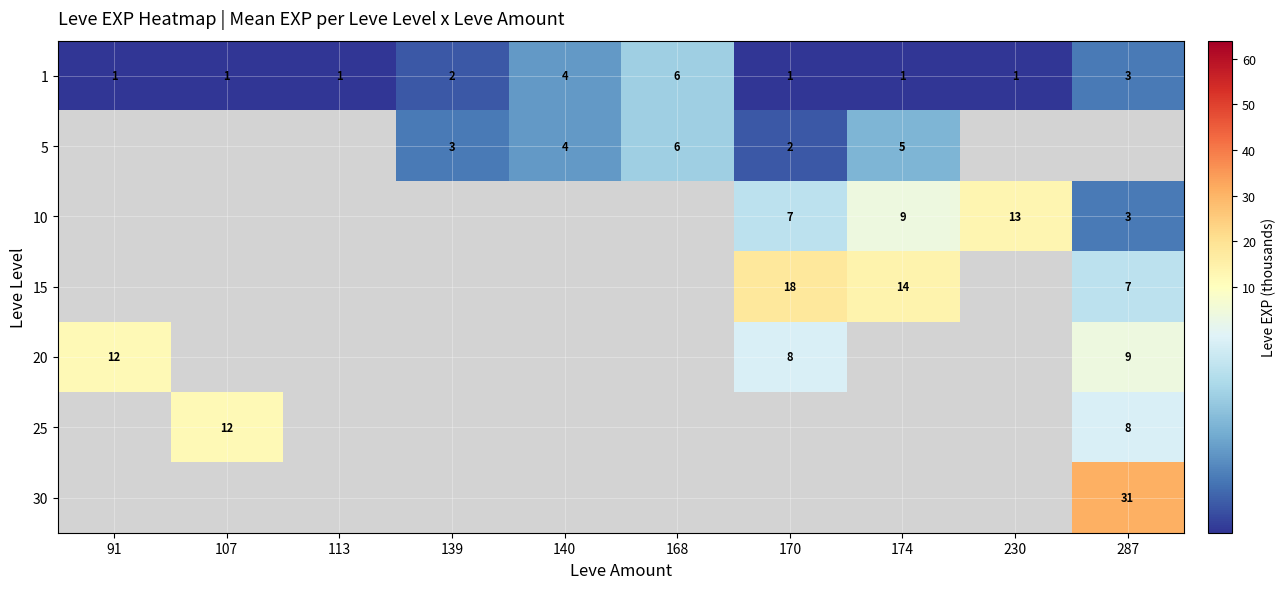

The 1 series shows 1 at 91. True or false?

True